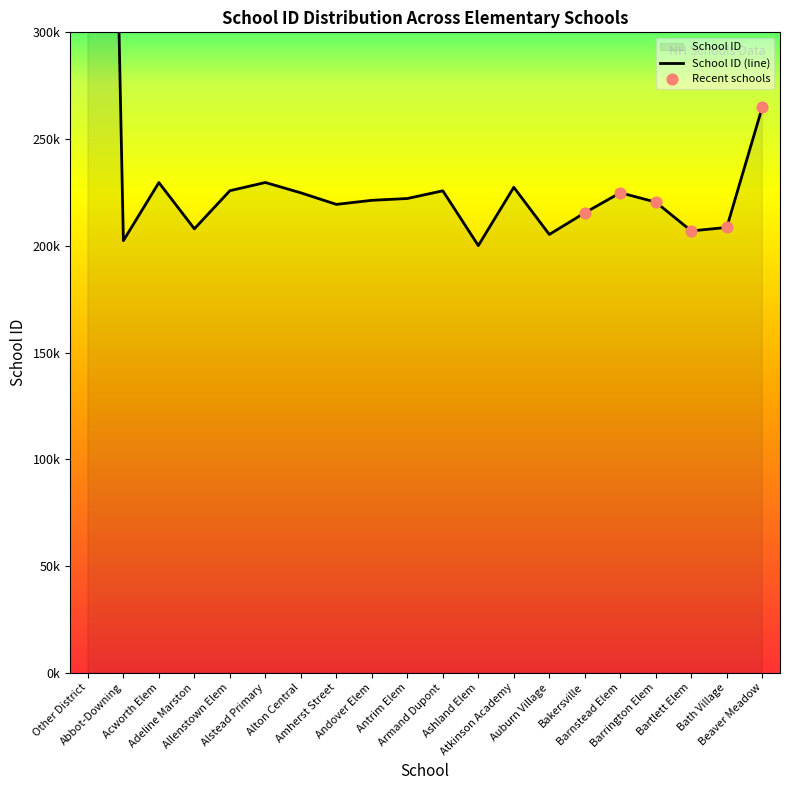

Approximately how many times larger is the value at Alstead Primary compared to Barnstead Elem?

1.0